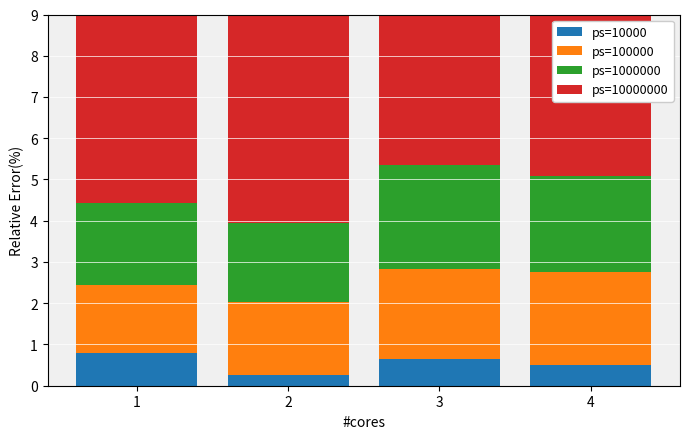

What is the spread (max minus min) of values at 4?

4.2